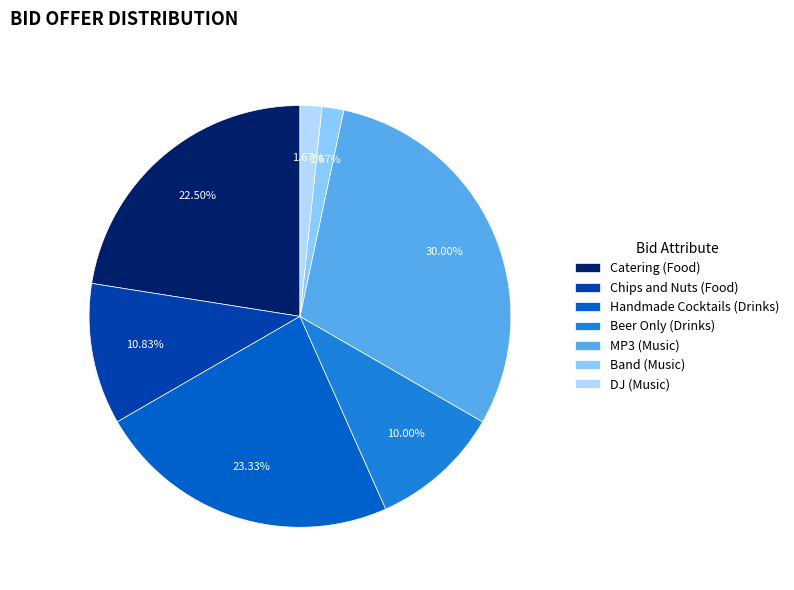

Does Chips and Nuts (Food) account for over 50% of the chart?

No